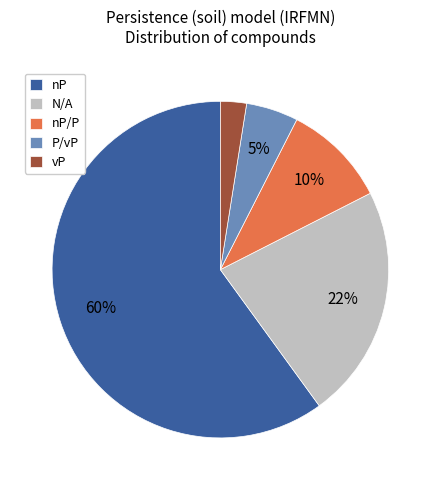

How many segments does this pie chart have?

5